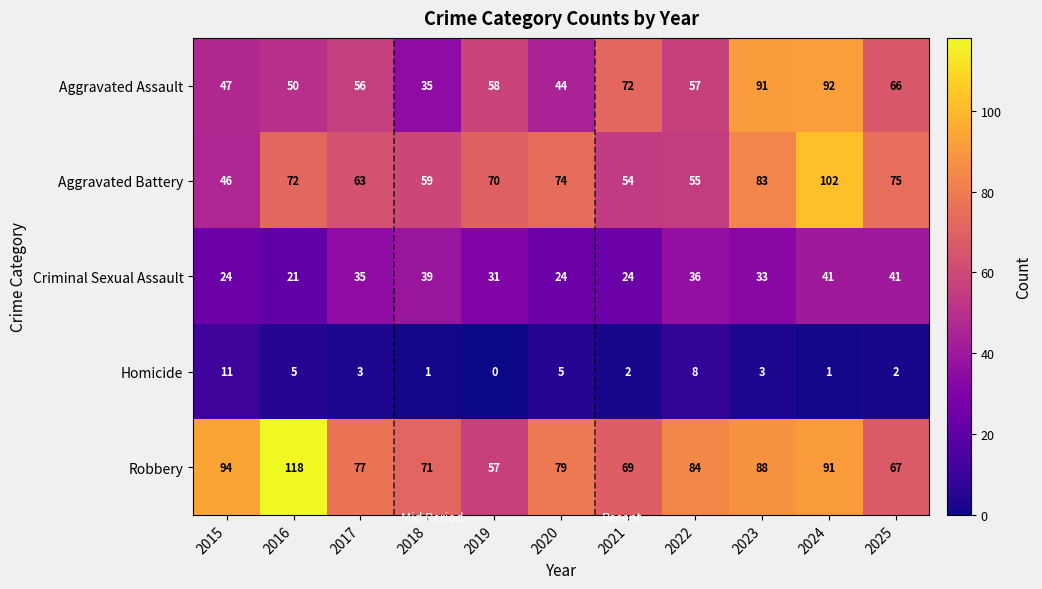

Which series has the largest total across all categories?

Robbery